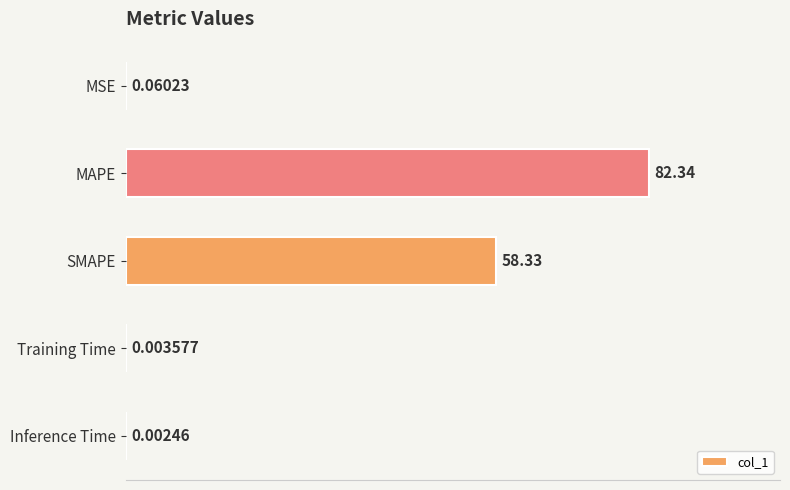

What is the average value?

28.1